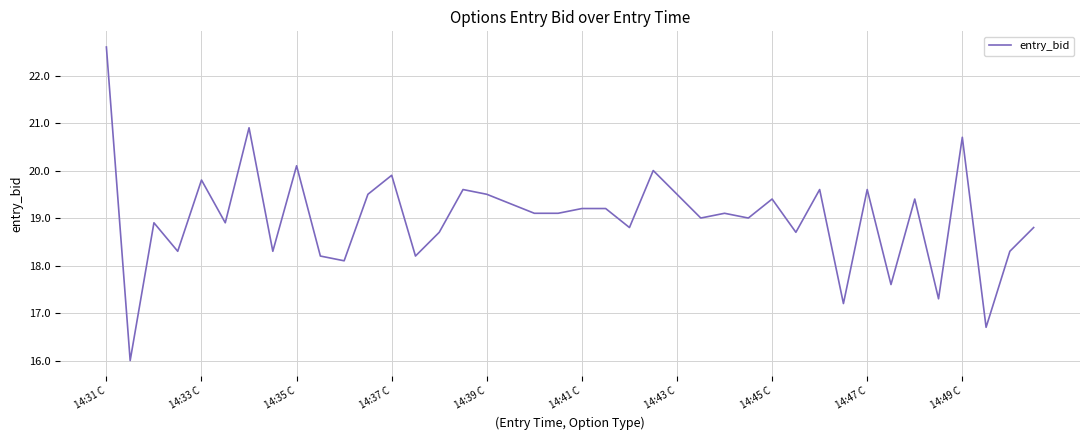

What is the greatest value displayed?

22.6